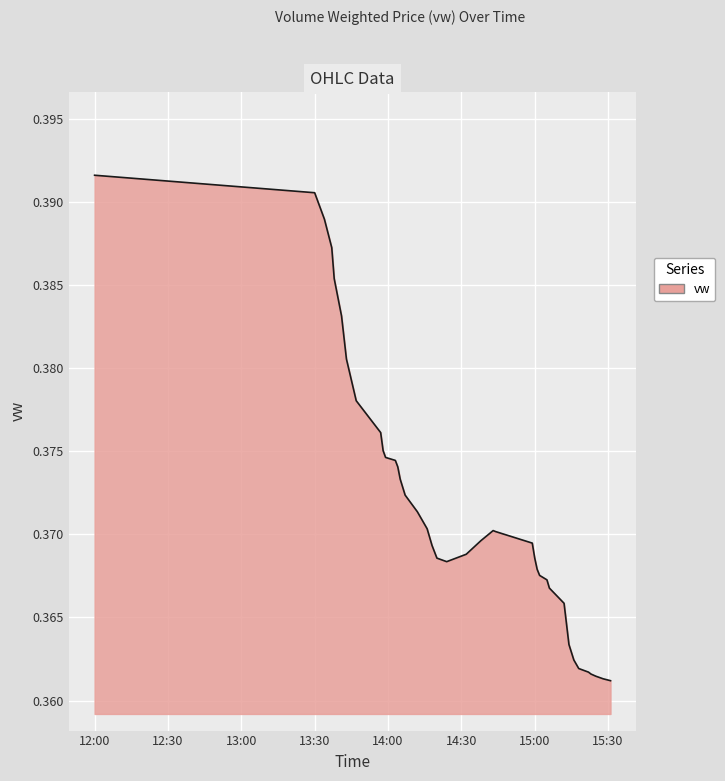

At which category does the chart reach its peak across all series?

12:00